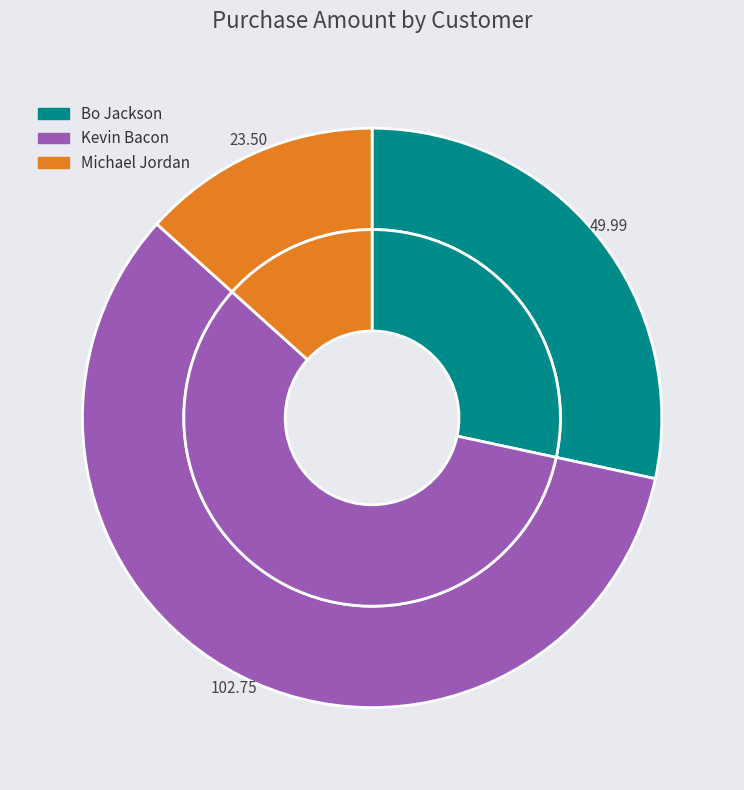

Does Bo Jackson account for over 50% of the chart?

No